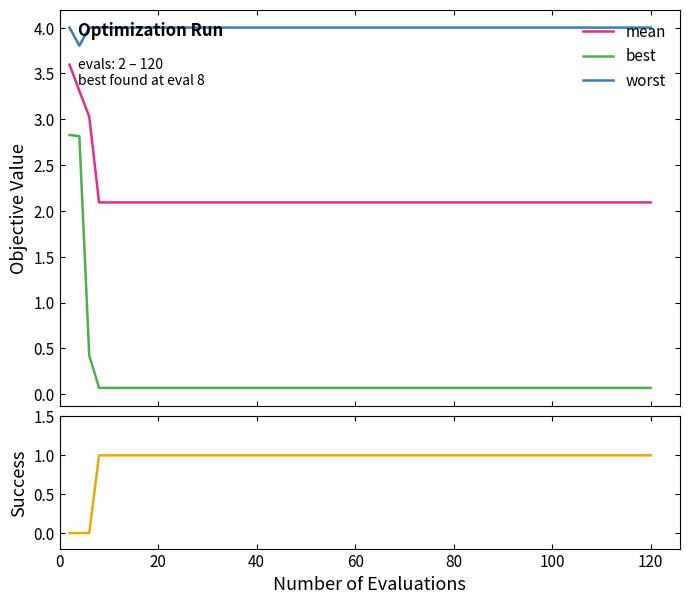

True or false: best and worst cross at least once.

False